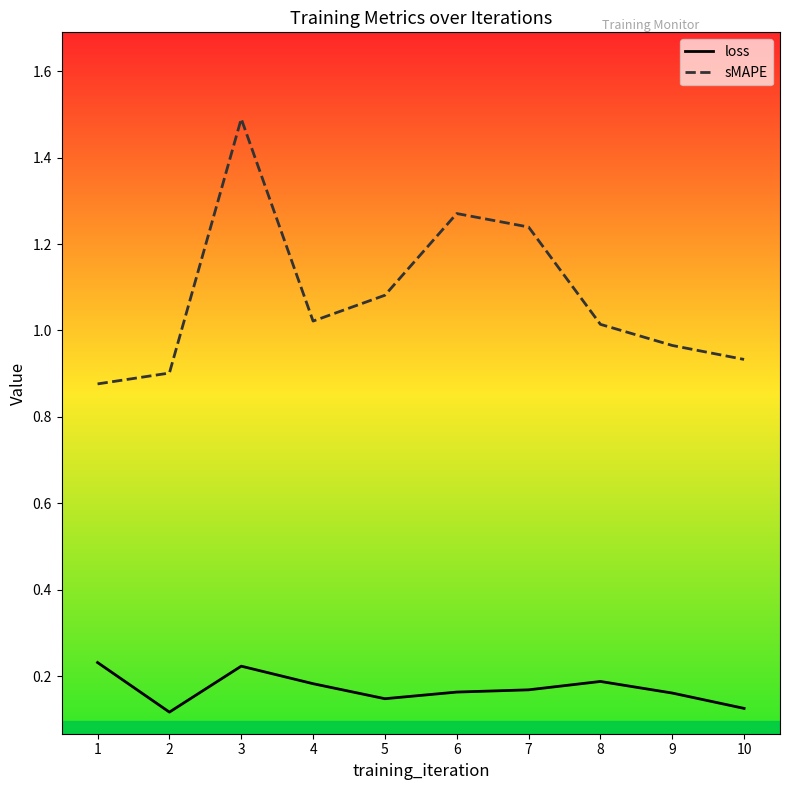

What is the difference between the sMAPE values at 6 and 2?

0.4